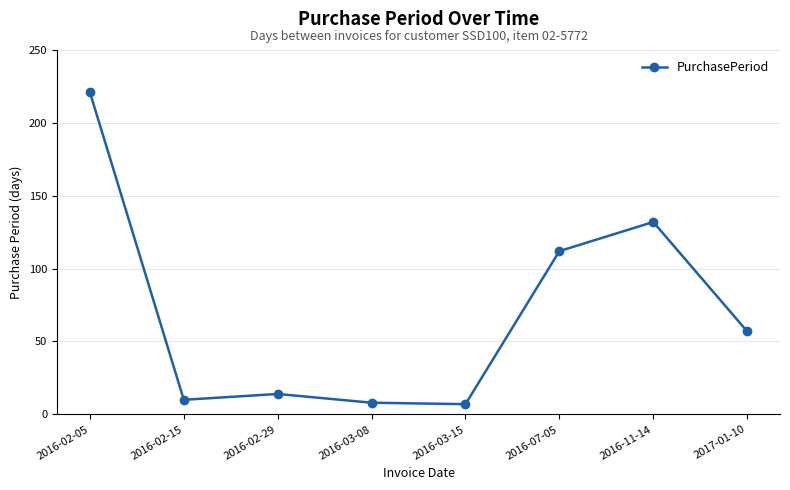

Reading right to left, list all the values displayed in this chart.

57	132	112	7	8	14	10	221